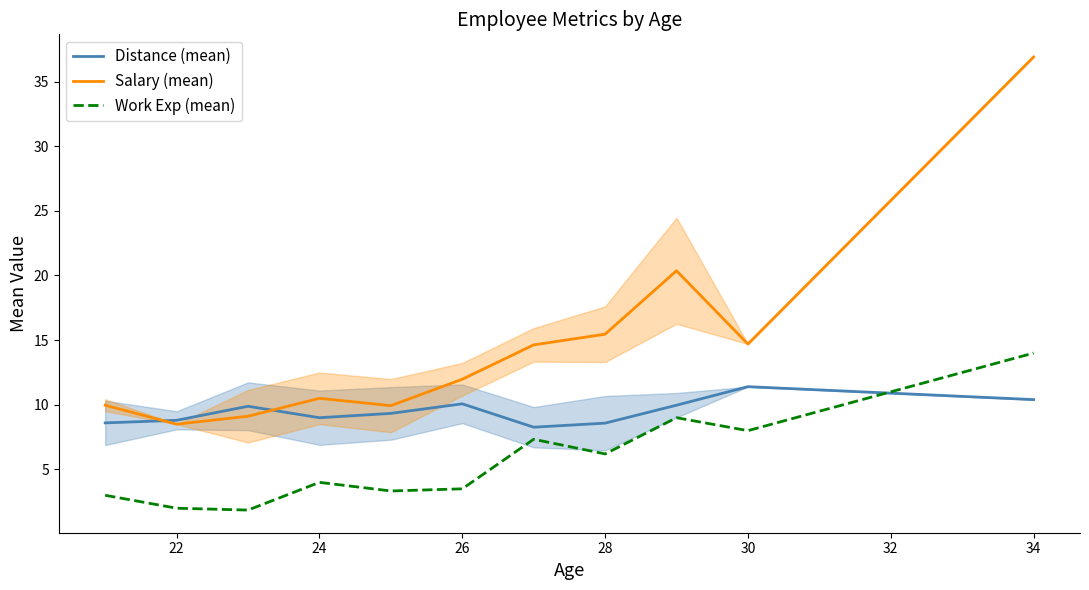

Reading right to left, what are all the values shown in this chart?

Distance (mean): 10.4	11.4	10.0	8.6	8.3	10.1	9.3	9.0	9.9	8.8	8.6
Salary (mean): 36.9	14.7	20.4	15.5	14.6	12.0	9.9	10.5	9.1	8.5	10.0
Work Exp (mean): 14.0	8.0	9.0	6.2	7.3	3.5	3.3	4.0	1.9	2.0	3.0